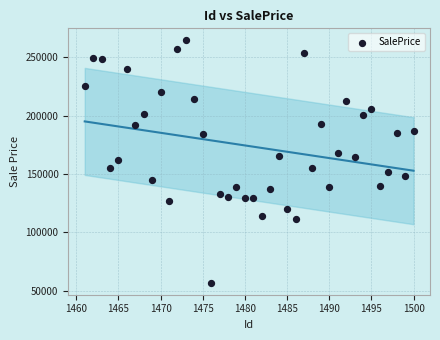

What is the range of X values (max minus min)?

39.0